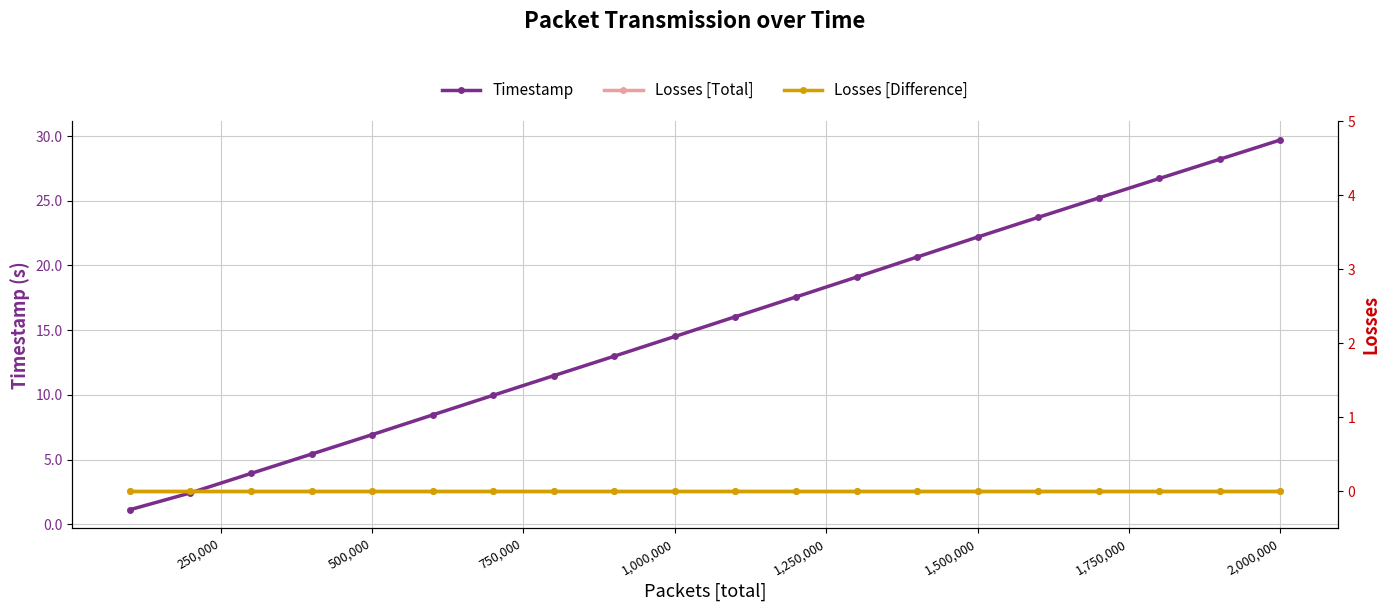

Rank the series by their maximum value, from highest to lowest.

Timestamp, Losses [Total], Losses [Difference]